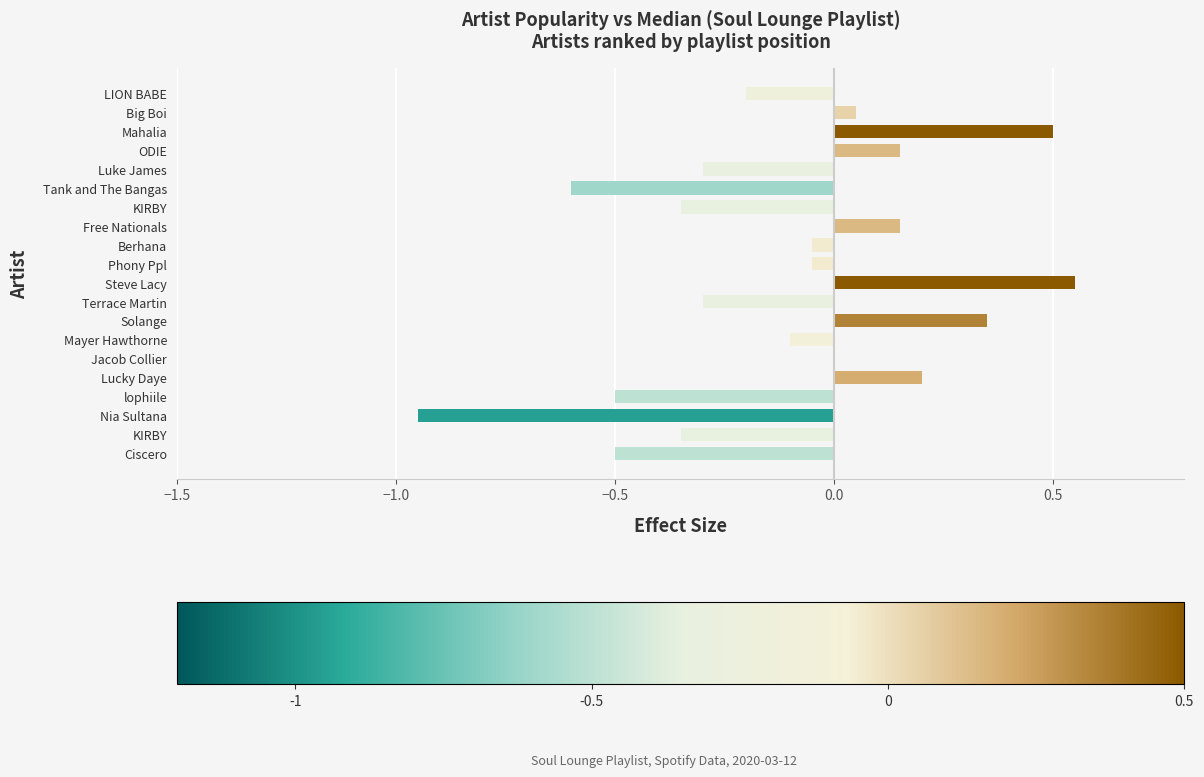

Count the number of categories in the chart.

20